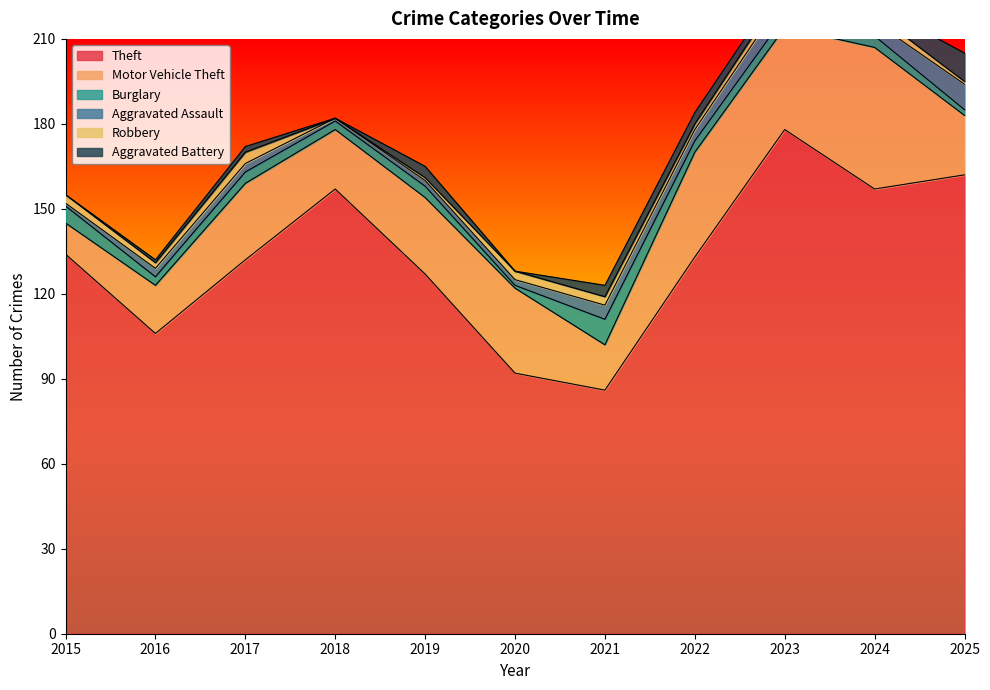

How many times do Robbery and Aggravated Assault cross each other?

5